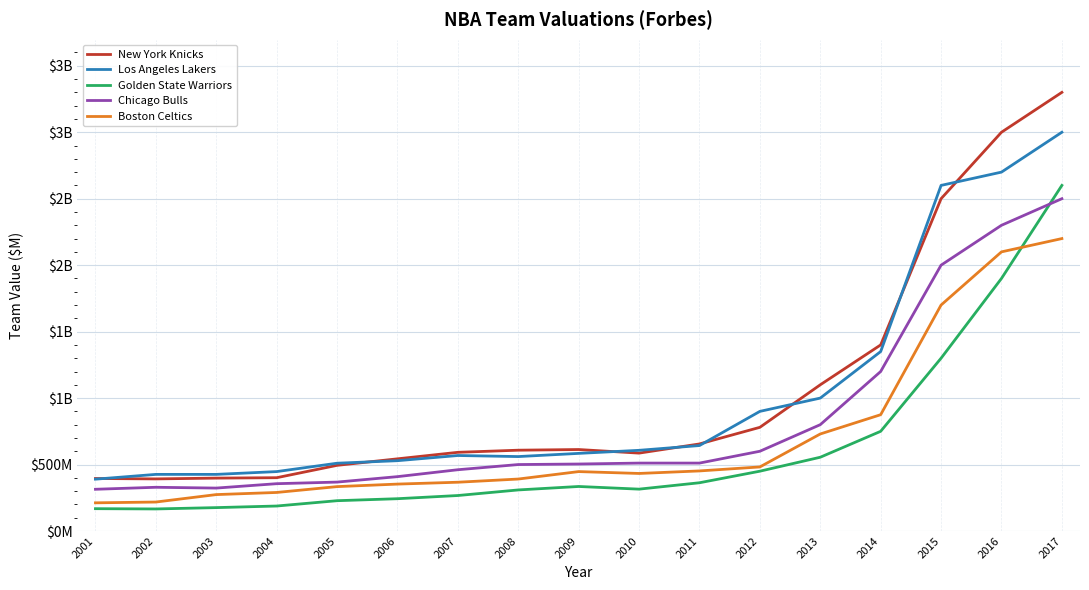

What are all the series names shown in the legend?

New York Knicks, Los Angeles Lakers, Golden State Warriors, Chicago Bulls, Boston Celtics